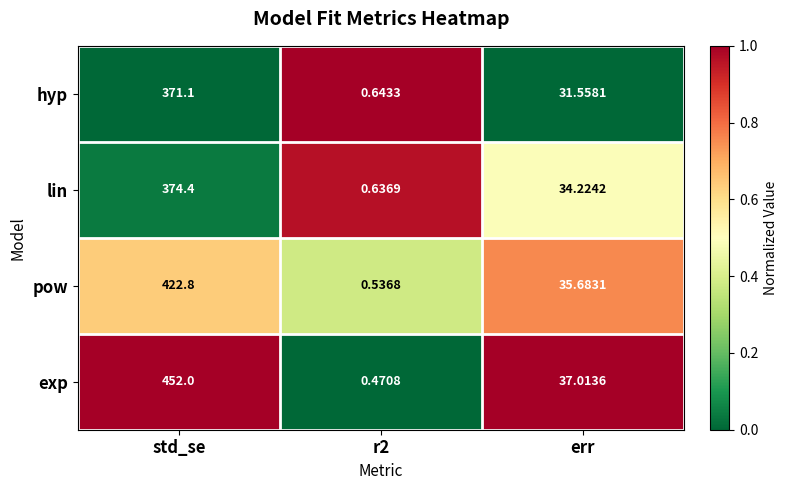

Where does the pow series first go above 35?

std_se